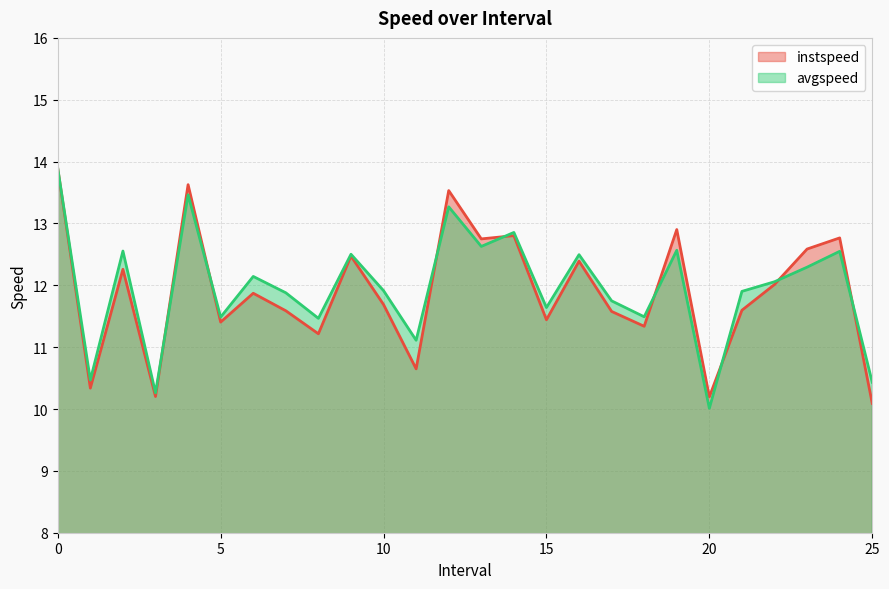

What are all the series names shown in the legend?

instspeed, avgspeed